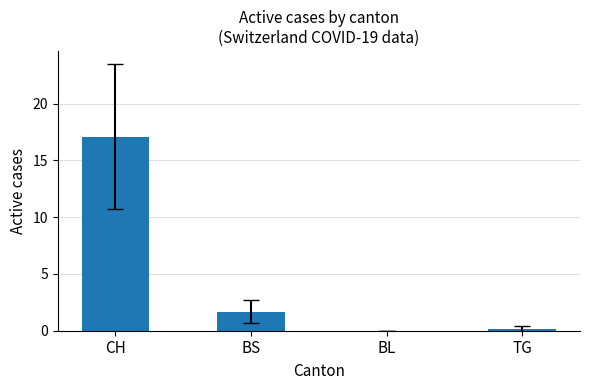

Reading left to right, what are all the values shown in this chart?

CH=17.1	BS=1.7	BL=0.0	TG=0.1